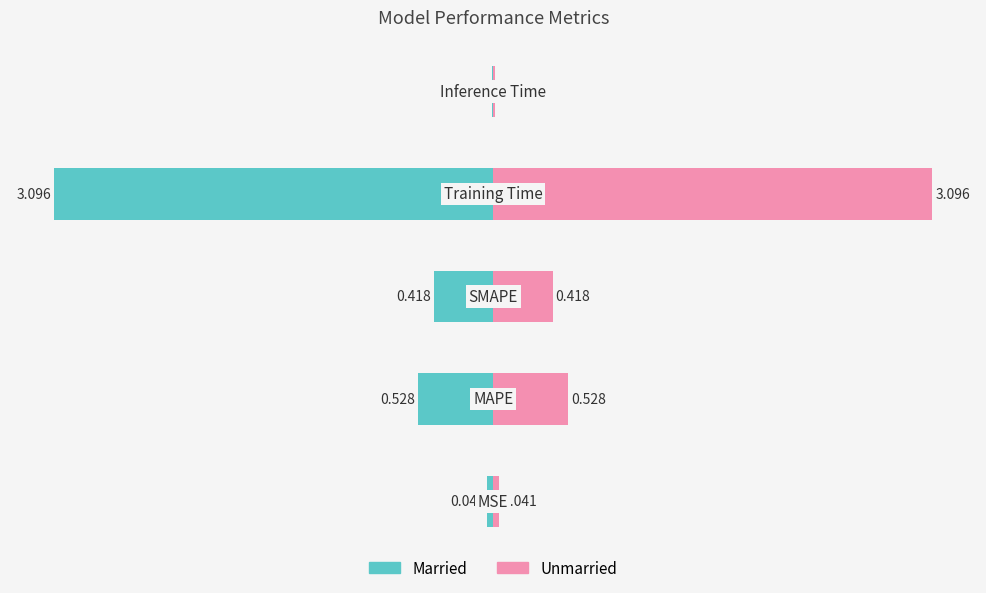

Which series has the largest range (max minus min)?

Married